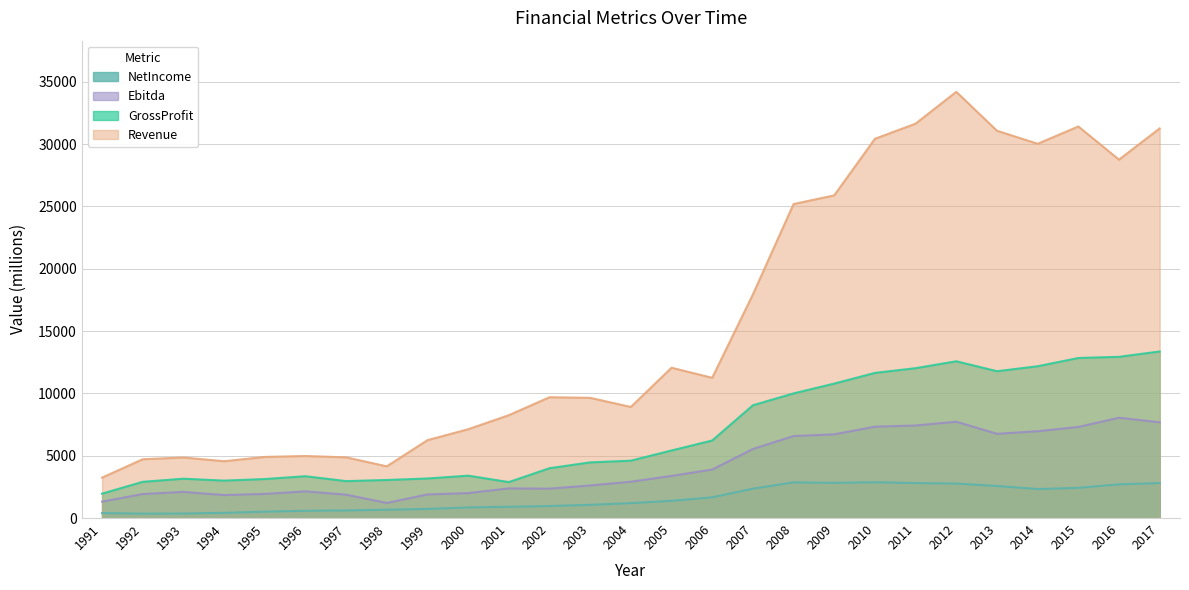

Between 1995 and 1996, which is larger?

1996